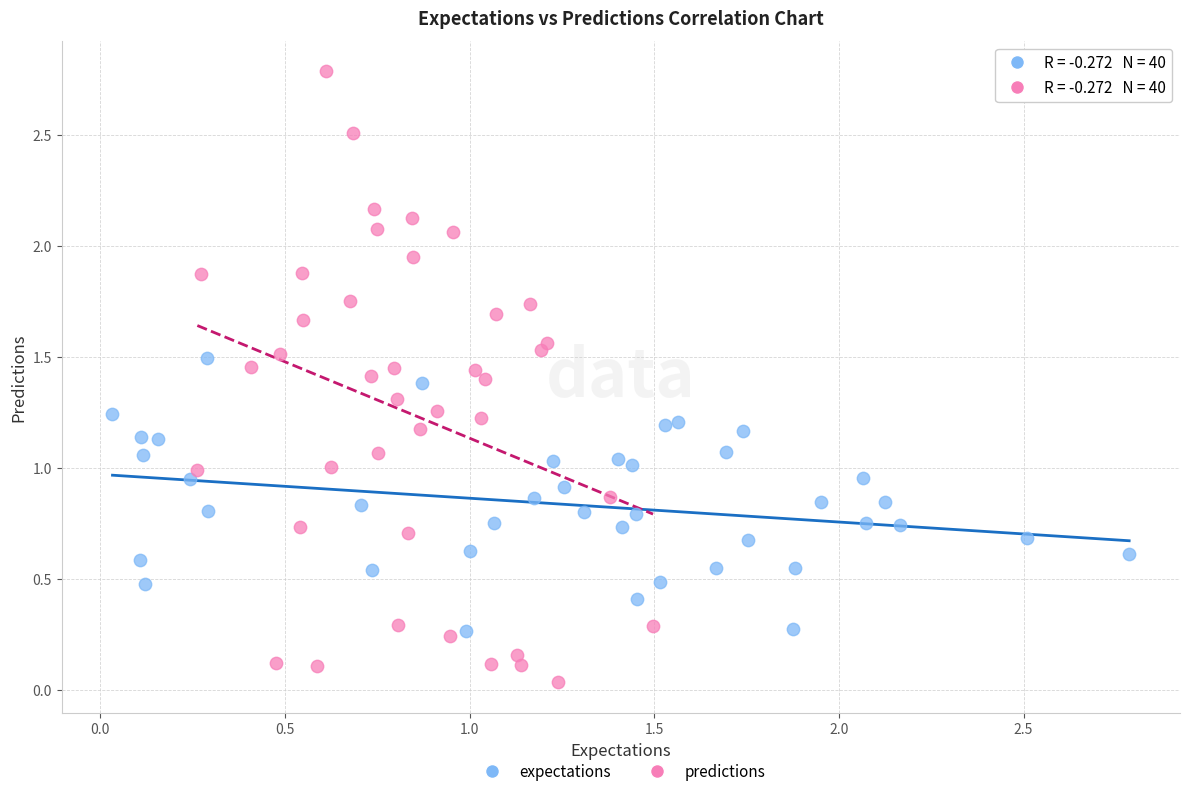

Which series reaches the minimum Y coordinate?

predictions